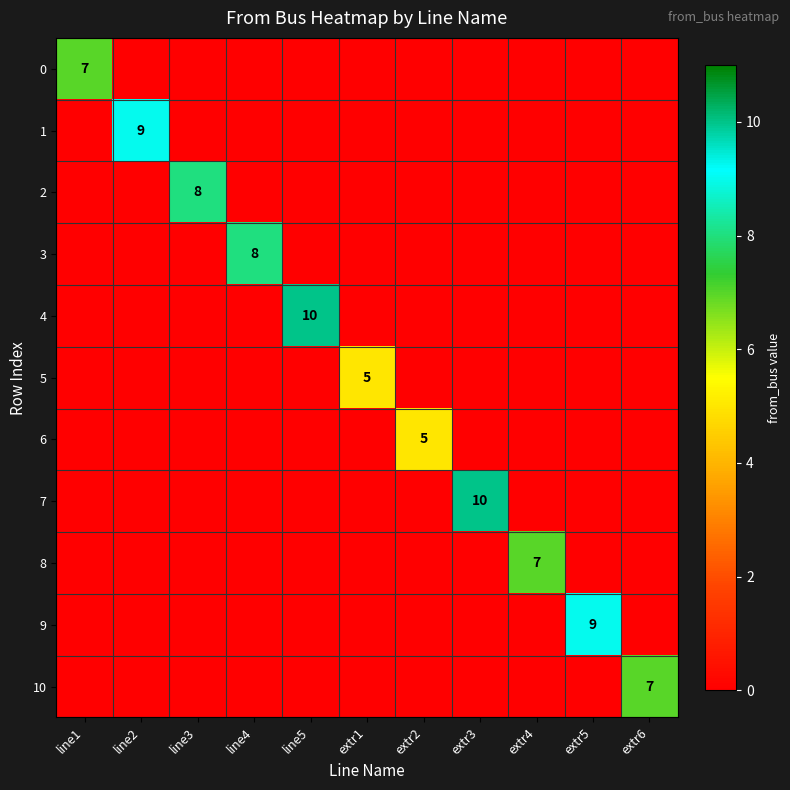

Is it true that 3 equals 3 at line4?

False